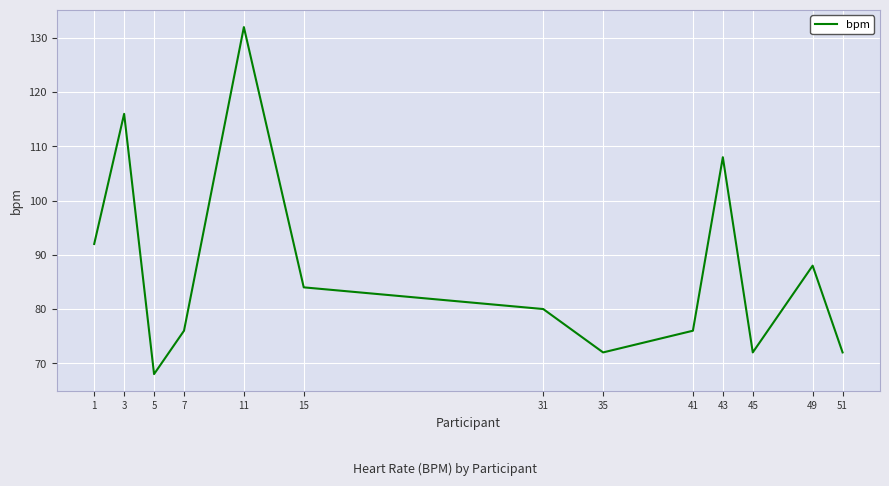

Does the chart display data point markers on the line(s)?

No